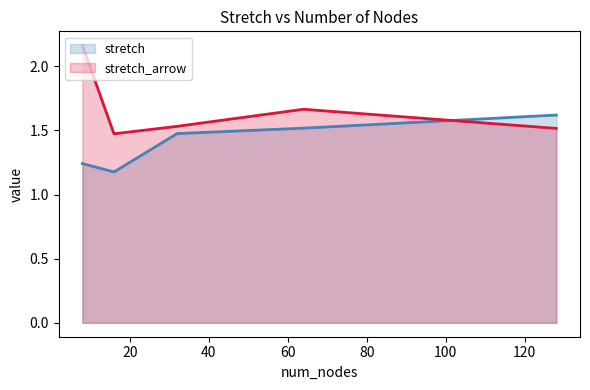

Between 8 and 64, which is larger?

64